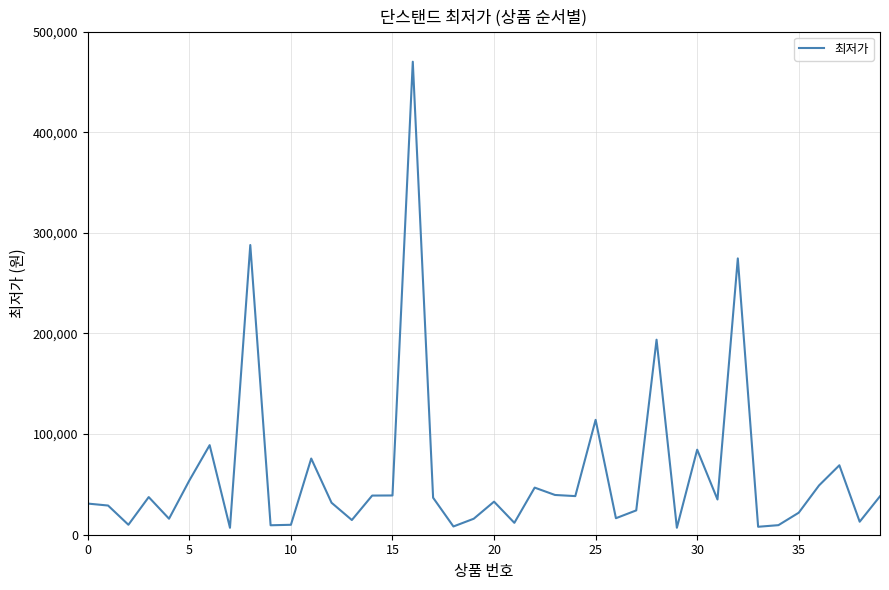

What is the maximum value shown in the chart?

470000